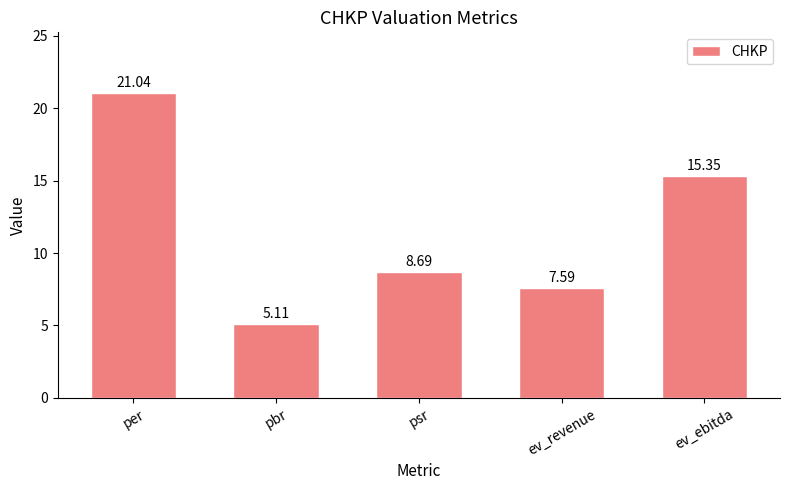

What value does the data have at psr?

8.7